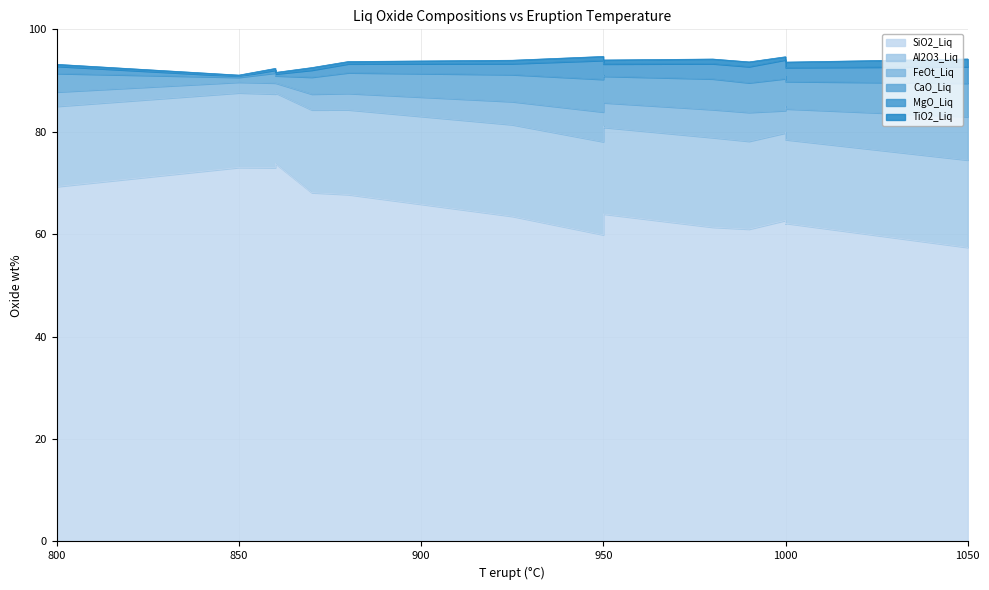

List the series in order of their peak value, lowest first.

TiO2_Liq, MgO_Liq, CaO_Liq, FeOt_Liq, Al2O3_Liq, SiO2_Liq